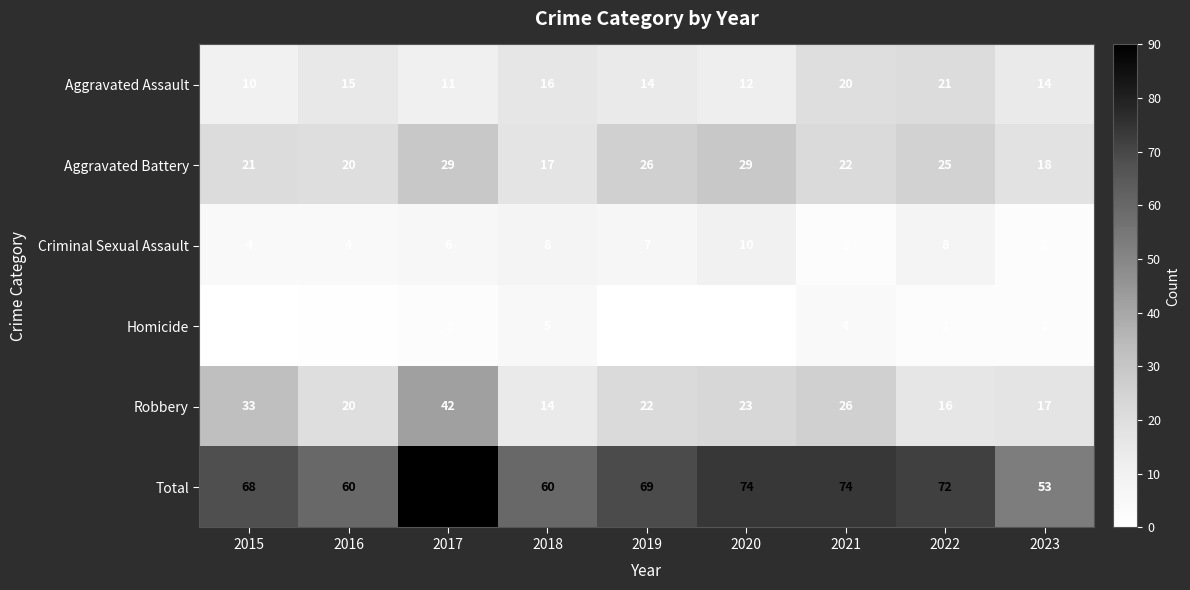

Which series changed the most between 2015 and 2020?

Robbery